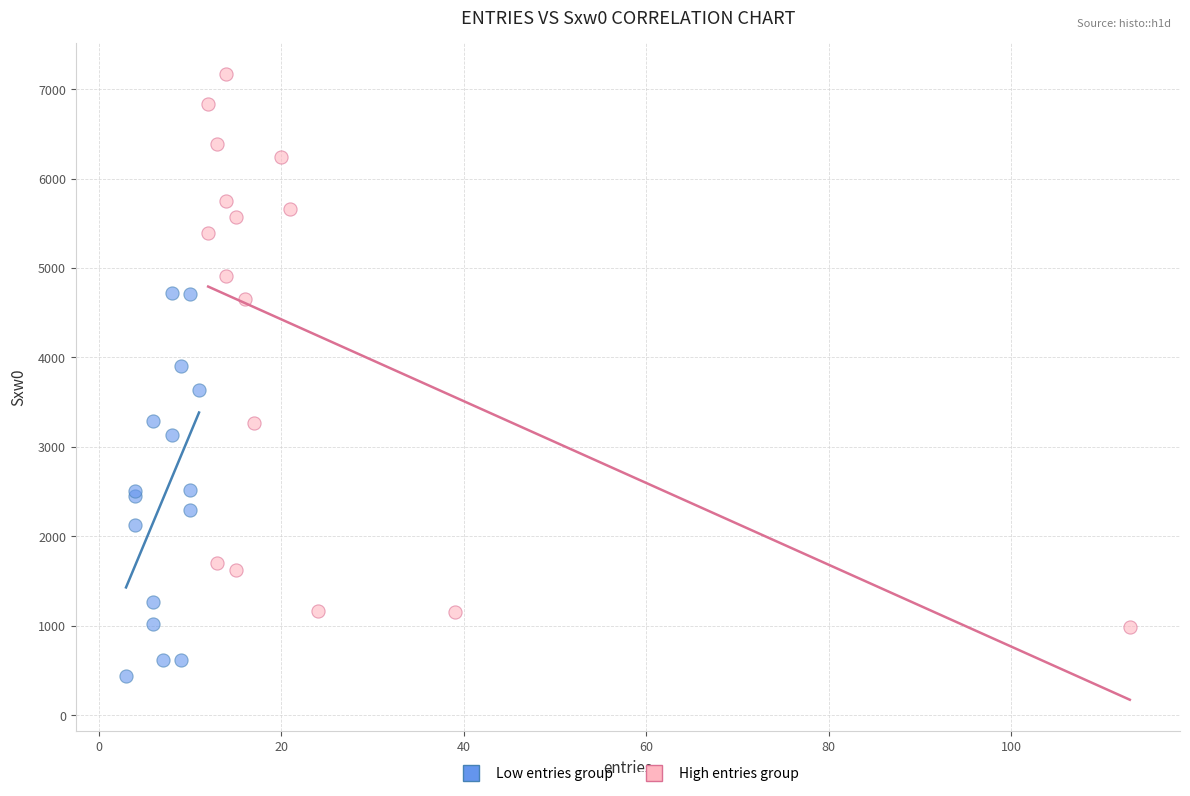

Which series reaches the minimum Y coordinate?

Low entries group